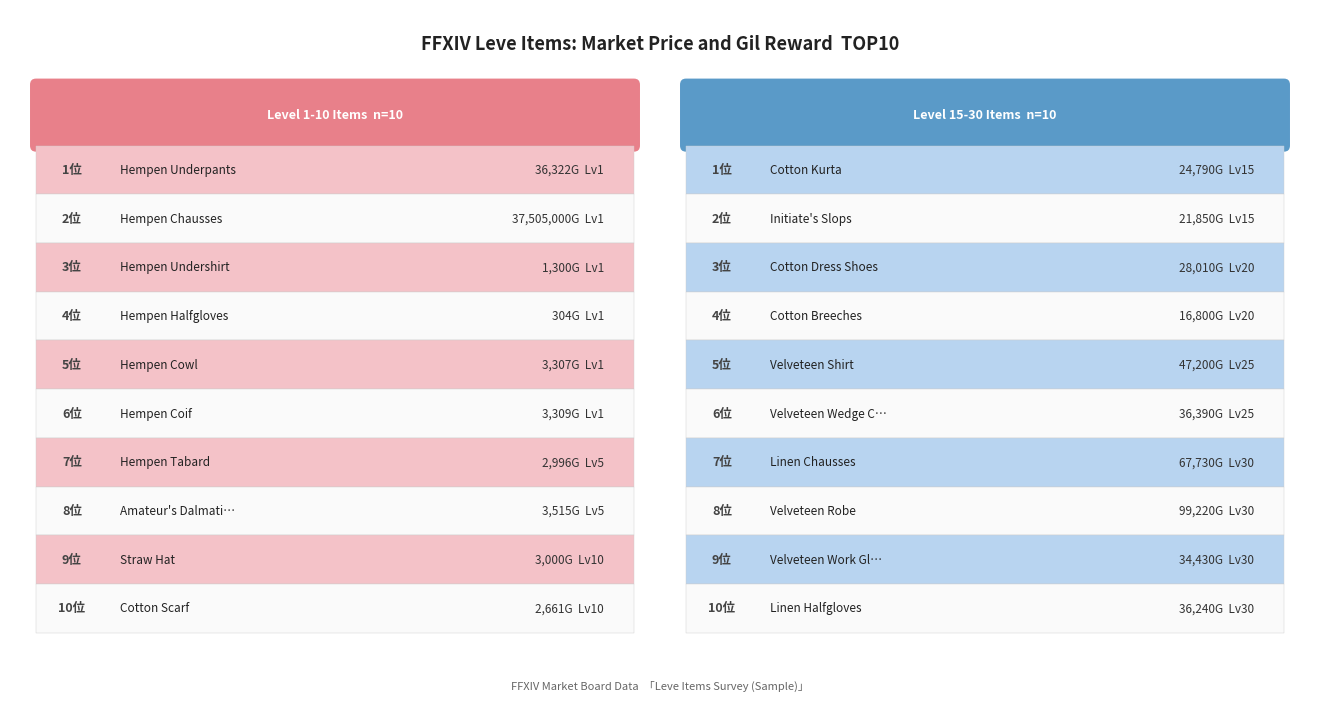

What is the difference between the second highest and second lowest values in the Leve Level series?

29